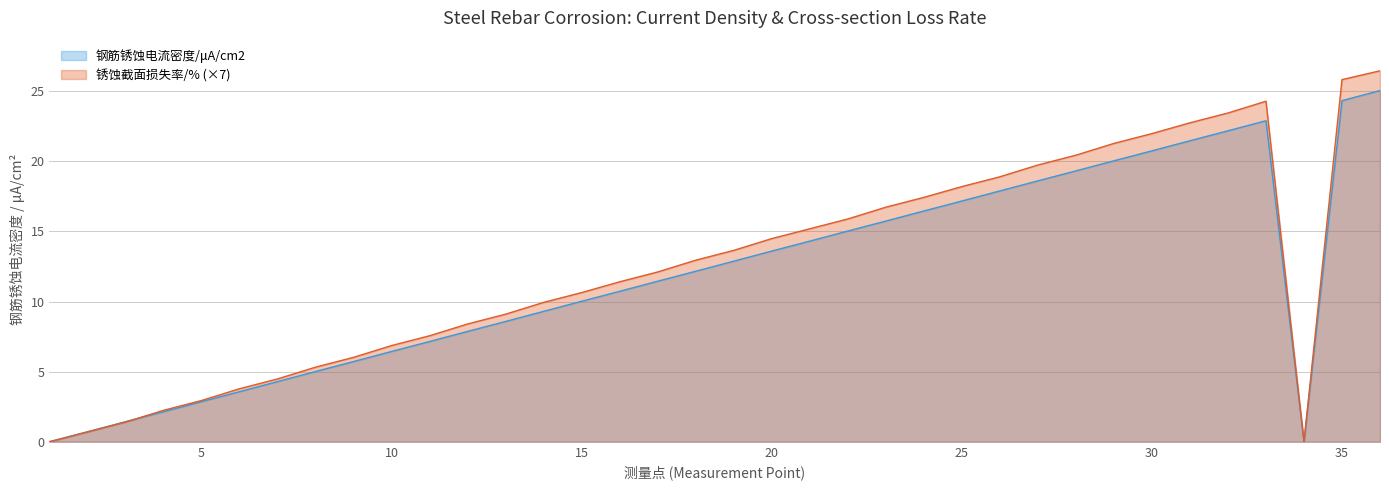

What is the sum of all 钢筋锈蚀电流密度/μA/cm2 values?

427.2